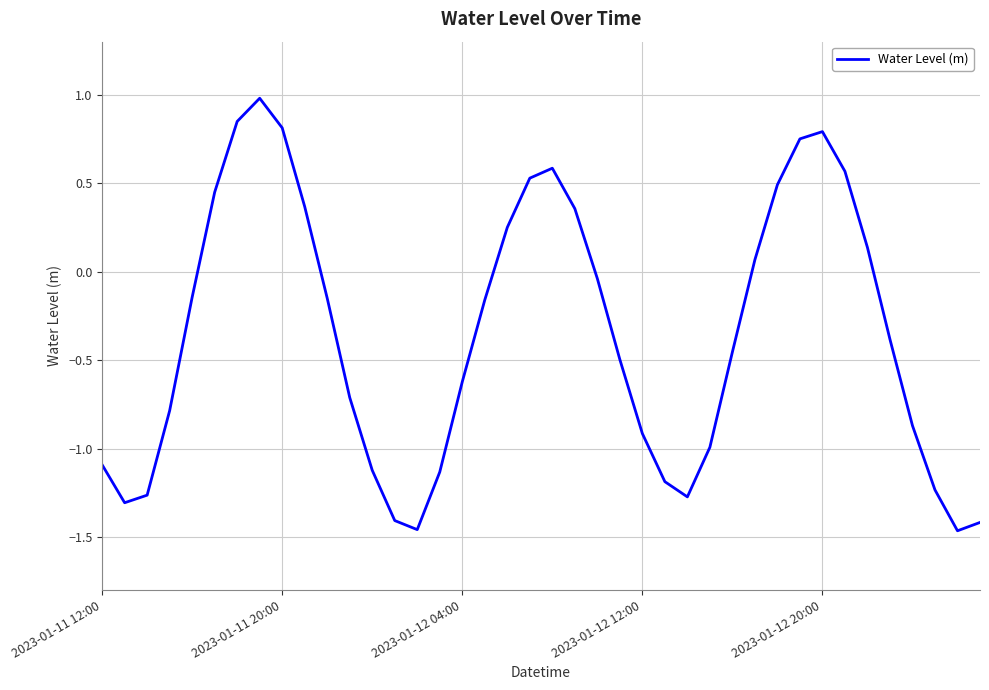

What is the greatest value displayed?

1.0